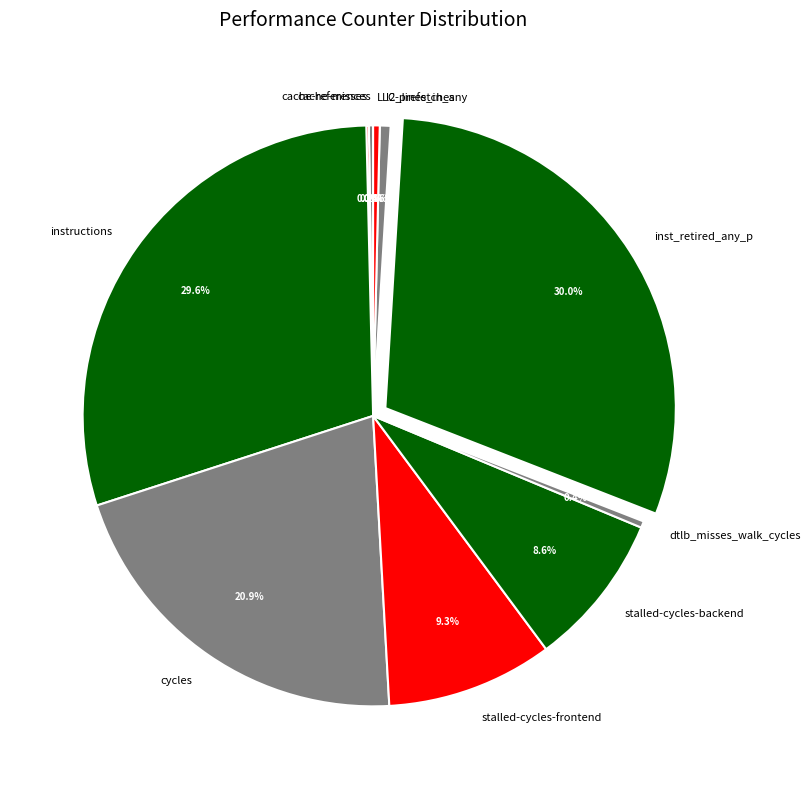

Approximately how many times larger is the value at cycles compared to LLC-prefetches?

57.1